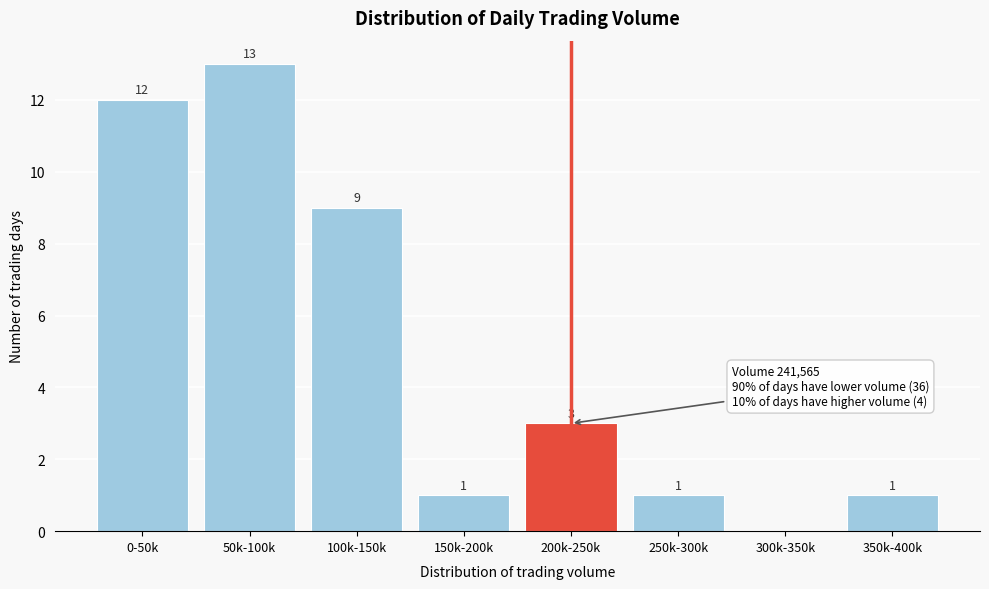

Reading right to left, extract all data points from this chart.

350k-400k=1	300k-350k=0	250k-300k=1	200k-250k=3	150k-200k=1	100k-150k=9	50k-100k=13	0-50k=12